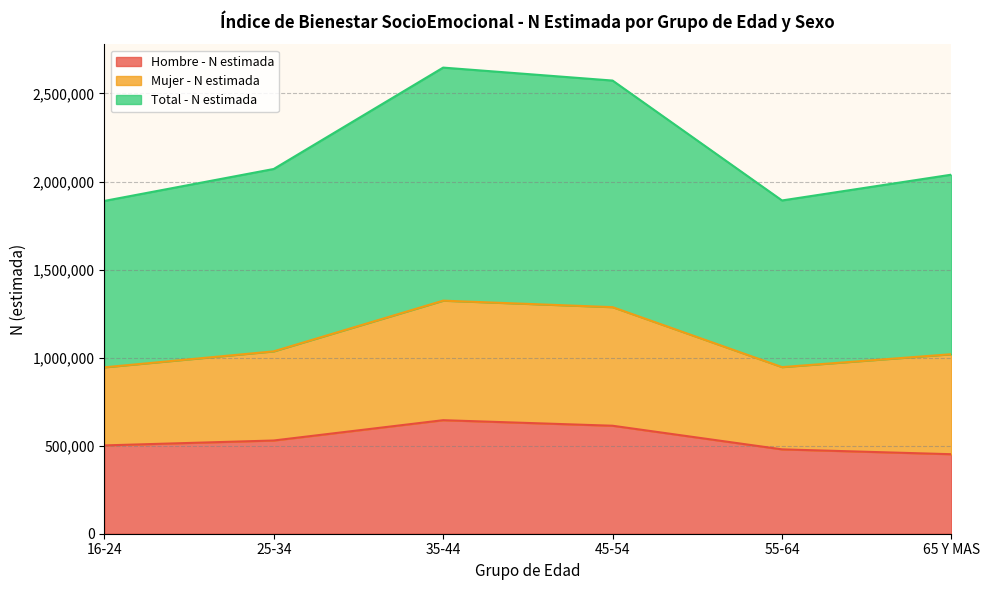

What is the label of the 3rd point from the right?

45-54